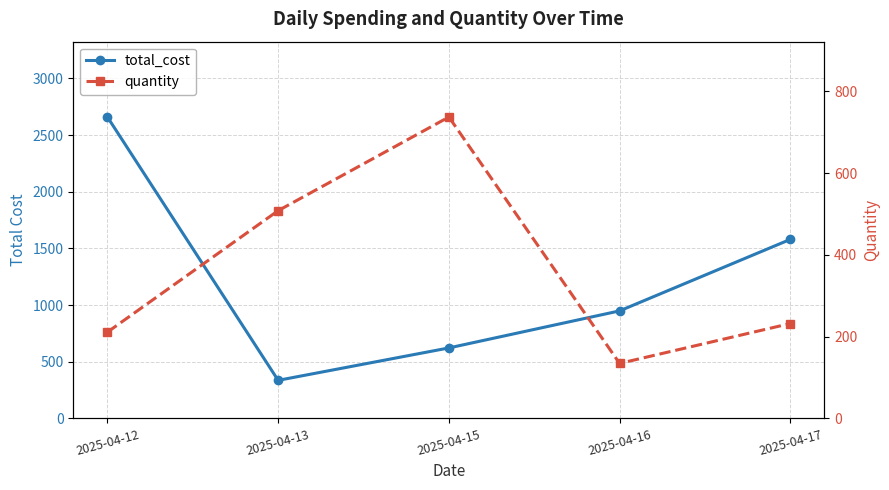

At which category does the chart reach its peak across all series?

2025-04-12